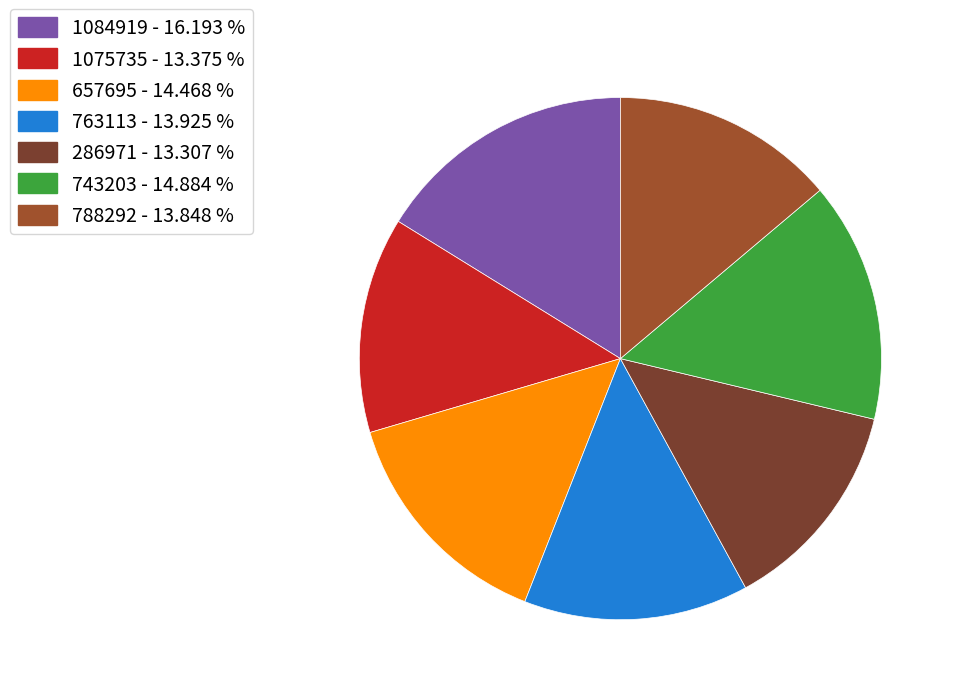

Does 1084919 represent more than half of the total?

No